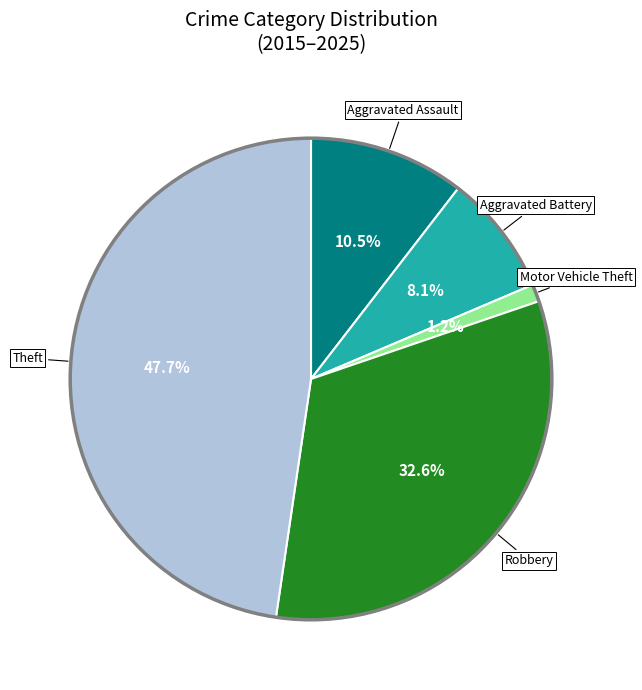

Is there any slice that represents more than half of the pie?

No